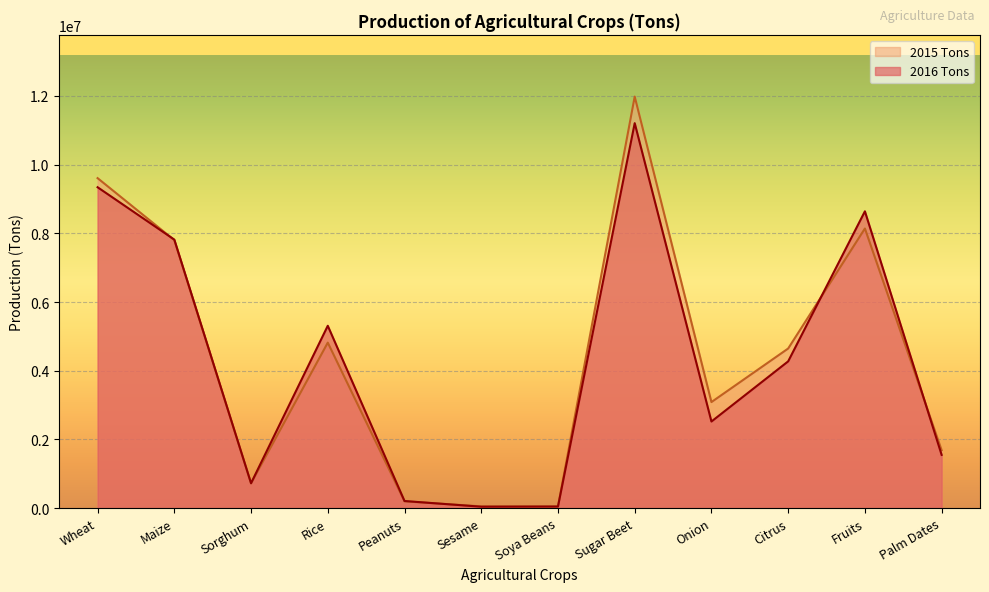

Rank the categories by 2015 Tons value from highest to lowest.

Sugar Beet, Wheat, Fruits, Maize, Rice, Citrus, Onion, Palm Dates, Sorghum, Peanuts, Sesame, Soya Beans